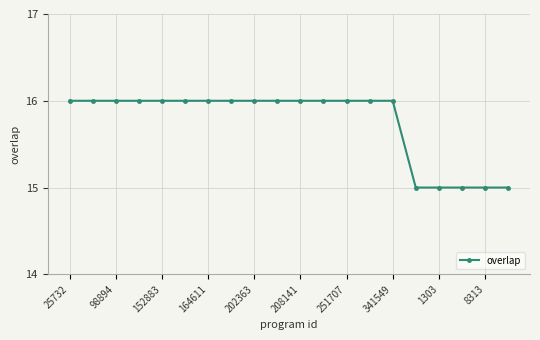

What is the average value?

16